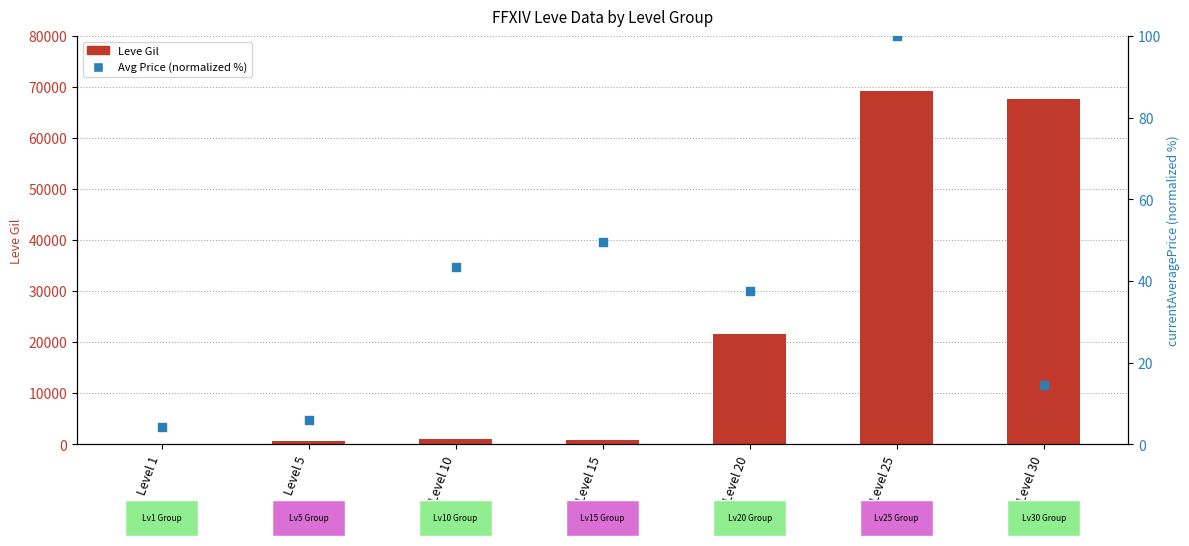

Which series has the largest total across all categories?

Leve Gil